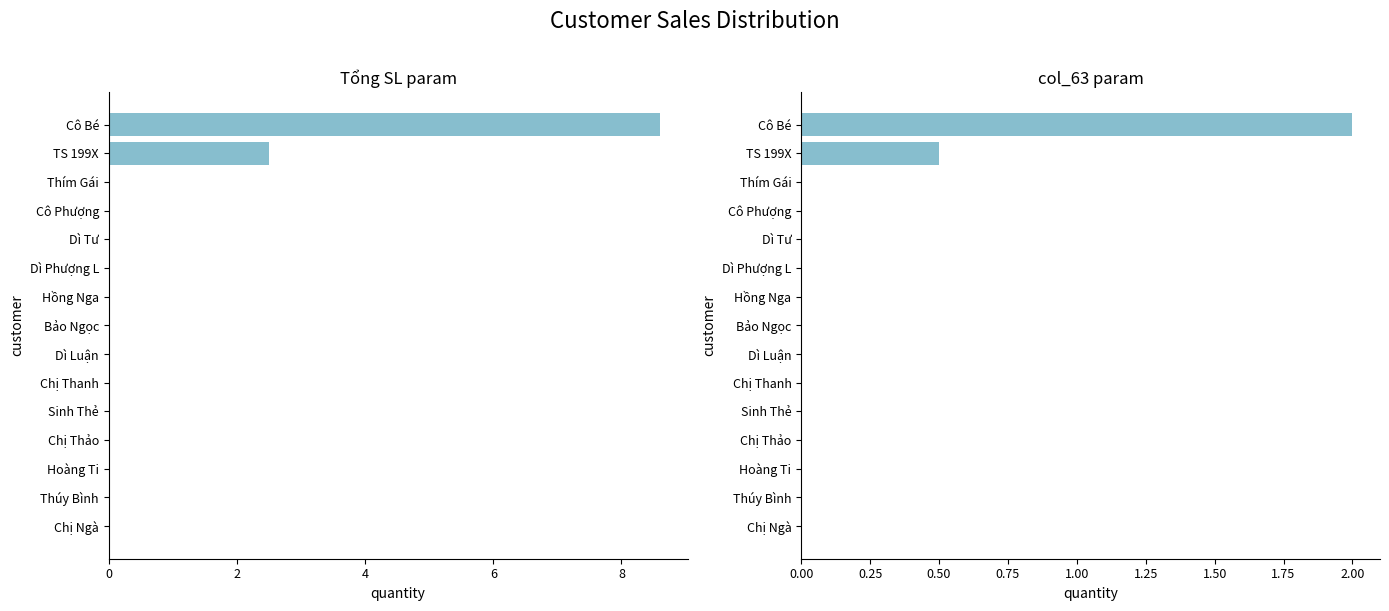

The value of col_63 + col_47 at Dì Luận is 1.3. True or false?

False